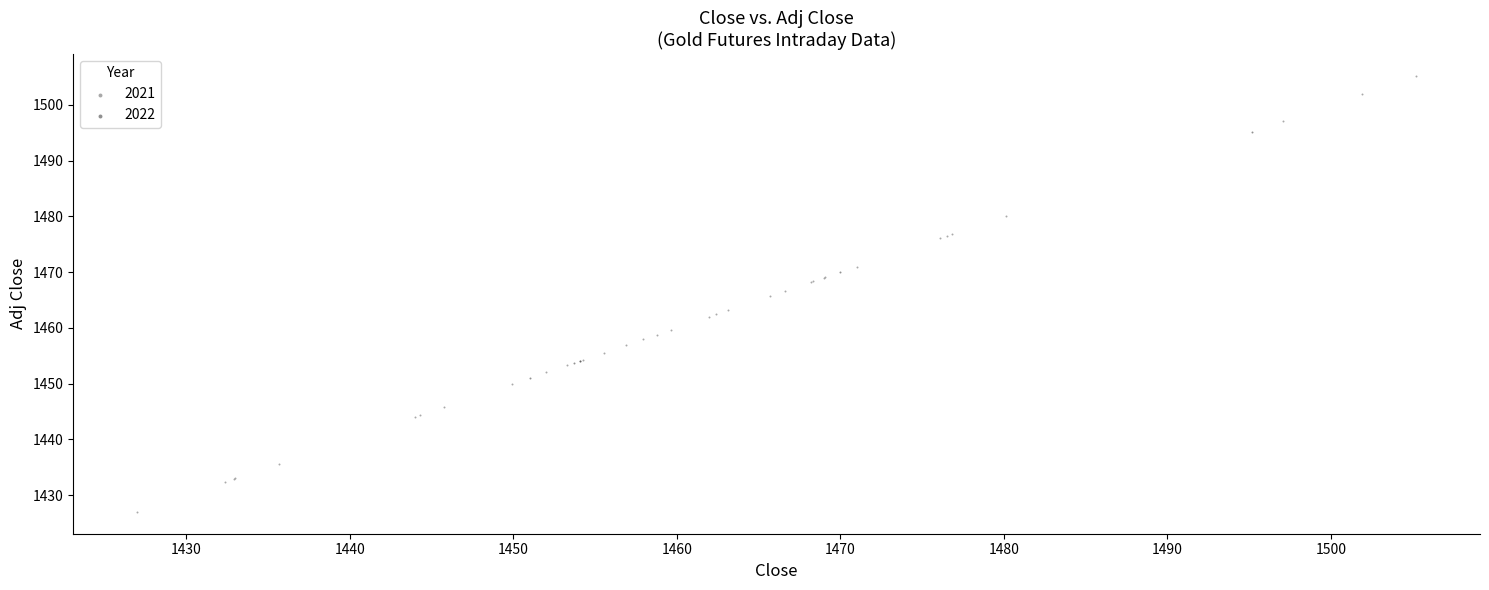

Which series reaches the maximum Y coordinate?

2021